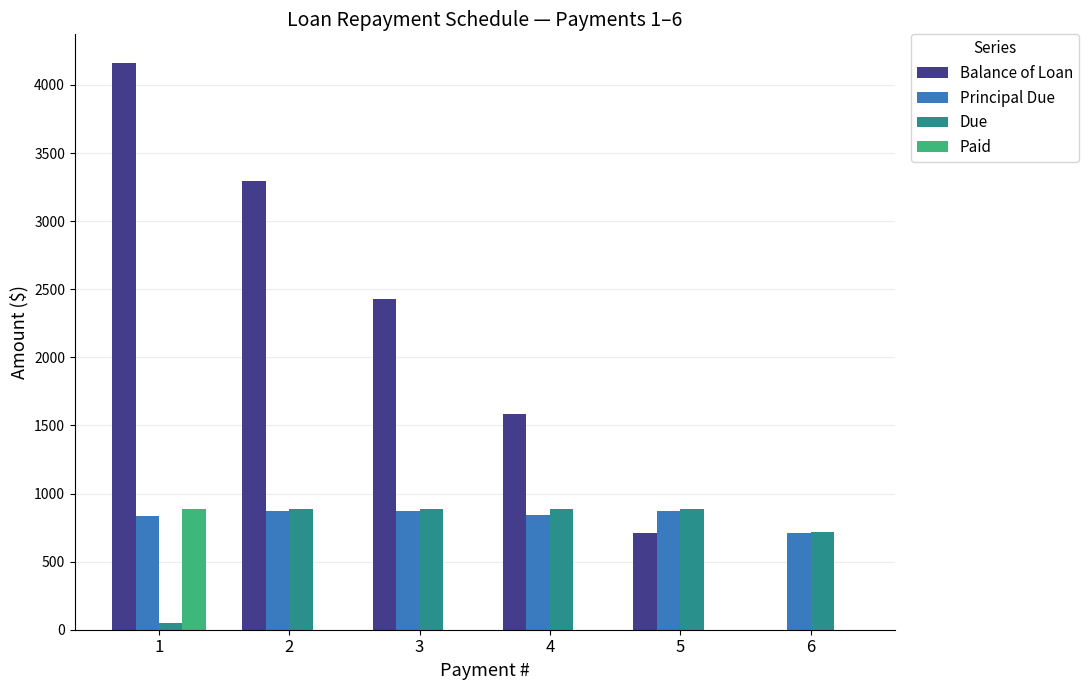

The value of Paid at 3 is 538.6. True or false?

False